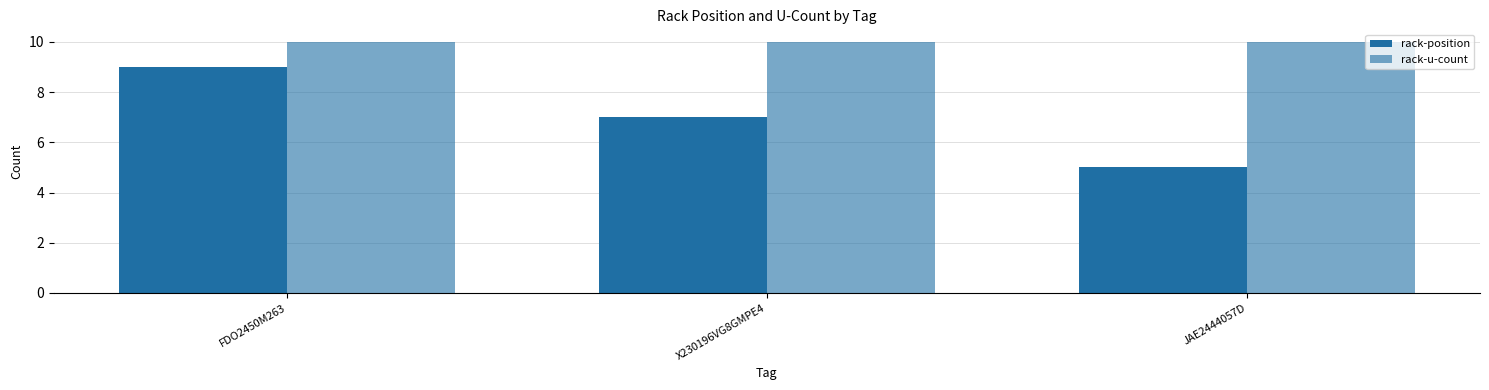

Rank the categories by rack-position value from lowest to highest.

JAE2444057D, X230196VG8GMPE4, FDO2450M263